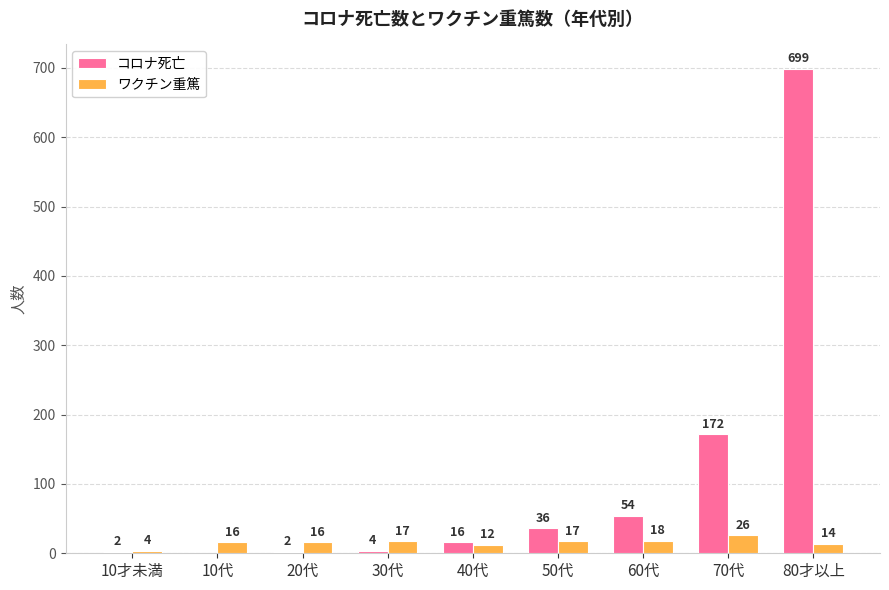

What is the spread (max minus min) of values at 60代?

36